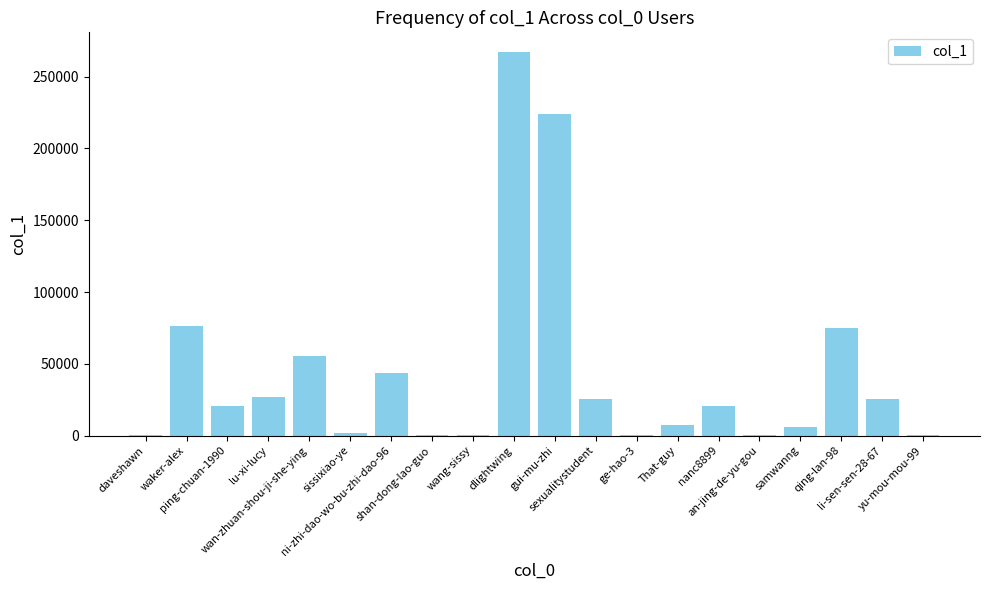

What is the ratio of the value at ge-hao-3 to the value at wang-sissy?

2.7